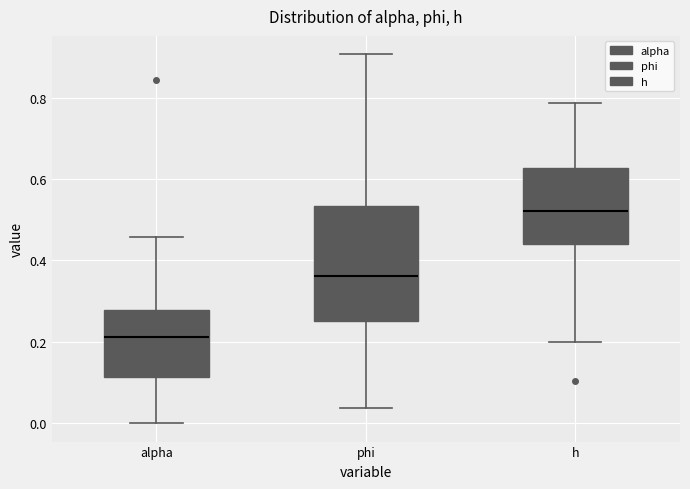

Reading left to right, transcribe this box plot: for each box, give where its median line is, the range the box spans, and where its two whiskers end, as read against the y-axis. The values are not printed on the chart, so give them approximately, as read against the axis.

alpha: median 0.22, box 0.12 to 0.28, whiskers 0.00 to 0.46
phi: median 0.36, box 0.24 to 0.54, whiskers 0.04 to 0.90
h: median 0.52, box 0.44 to 0.62, whiskers 0.20 to 0.78